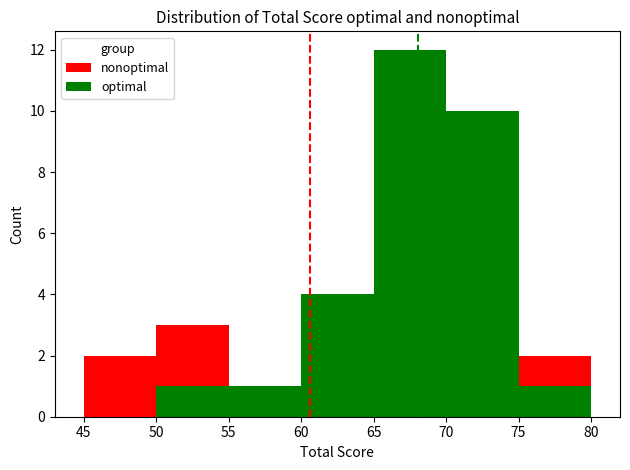

Which series has the largest total across all categories?

optimal